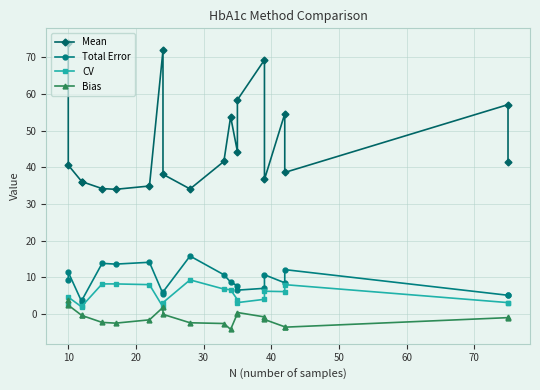

How many data points in CV are less than 4?

9